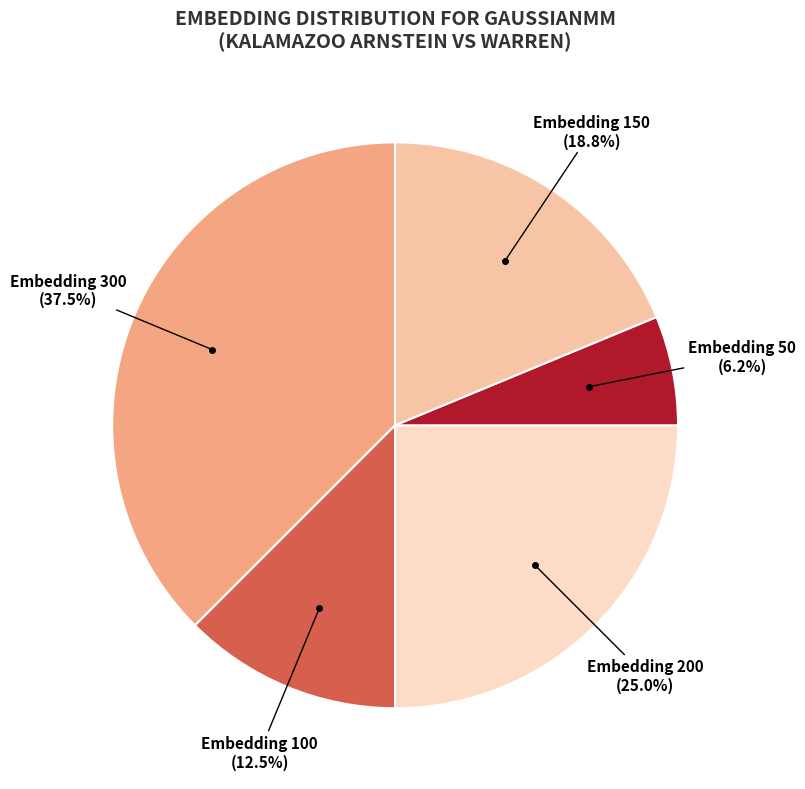

Does any single category account for the majority?

No